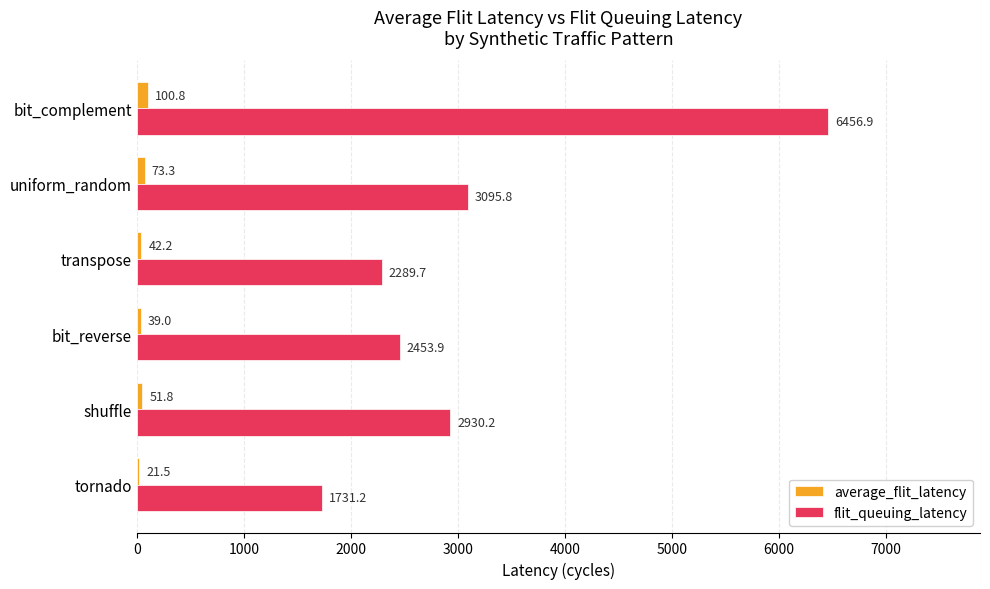

How many values in the flit_queuing_latency series exceed 2930?

3